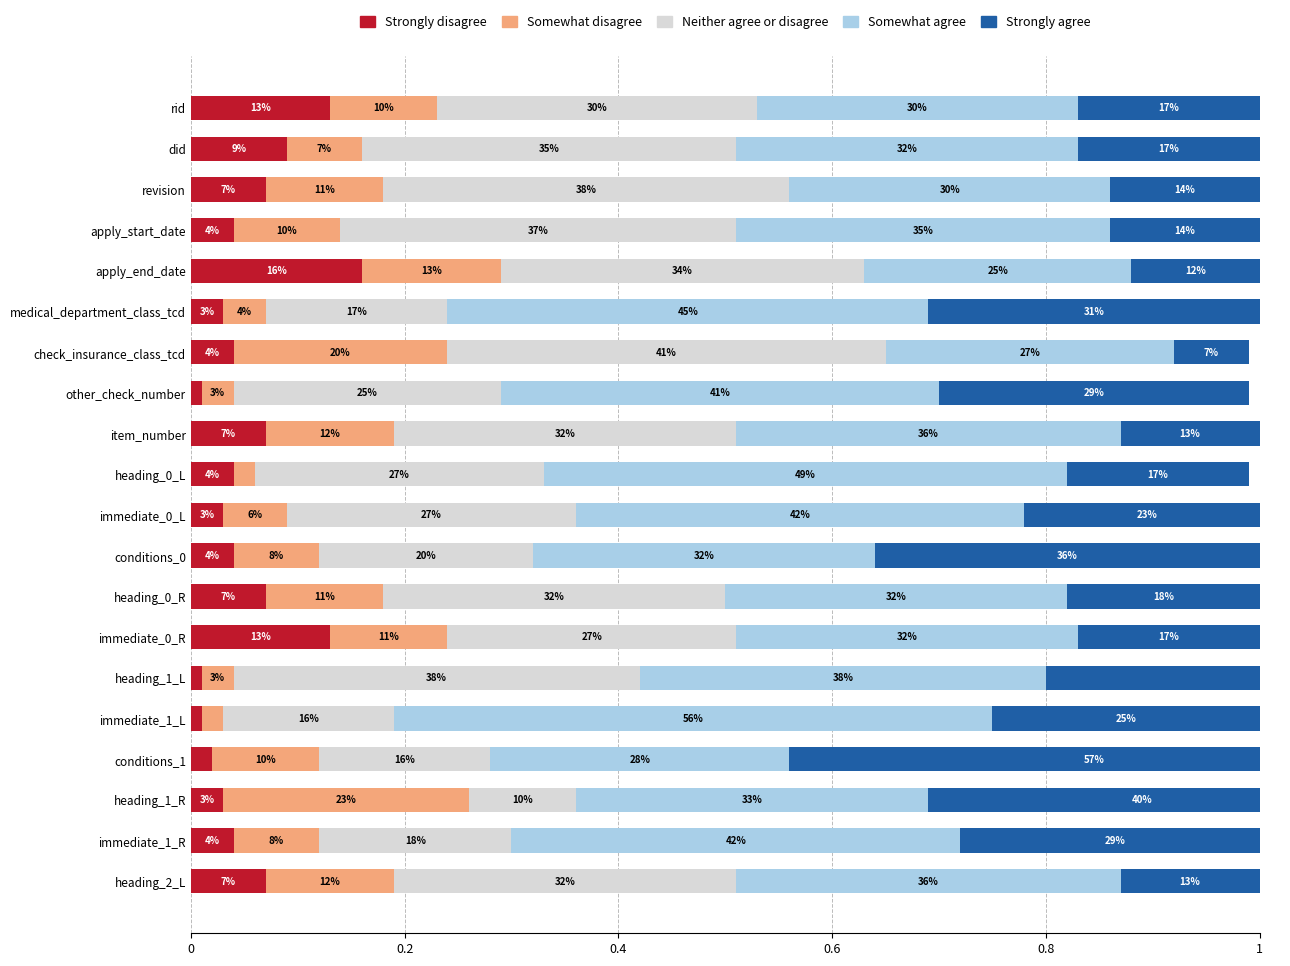

What is the difference between the highest and lowest values at heading_2_L?

0.3